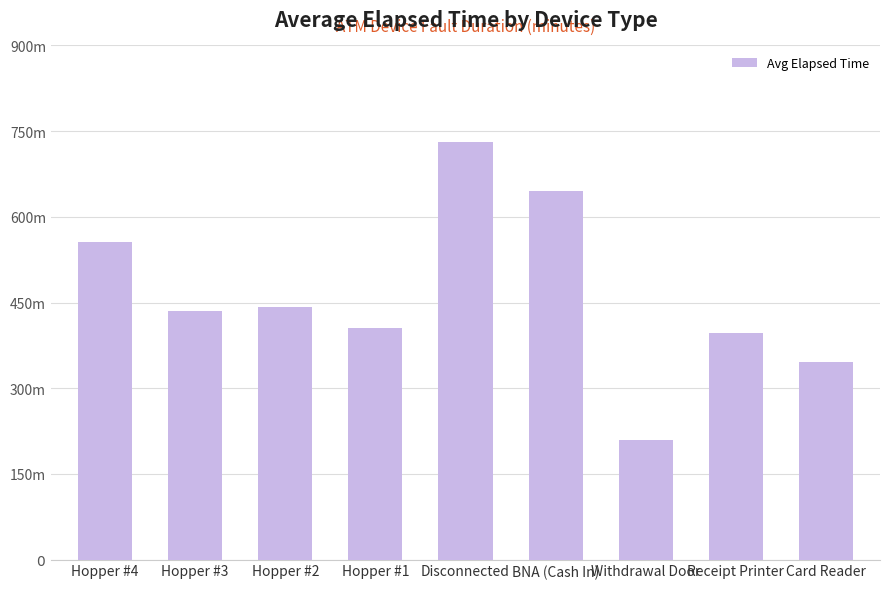

What is the value of the 8th bar from the left?

397